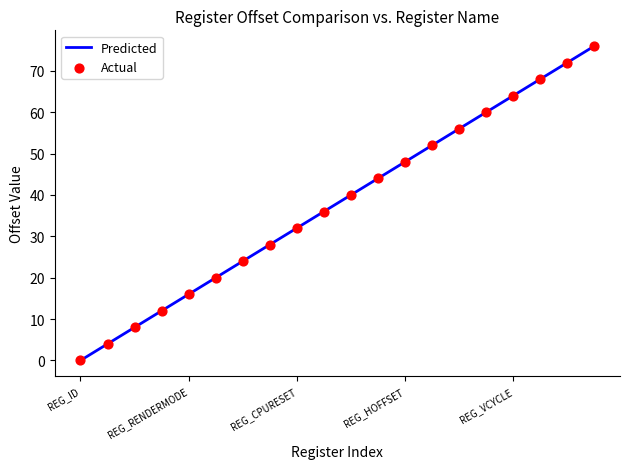

What is the change in value from REG_SNAPFORMAT to REG_HSIZE?

+24